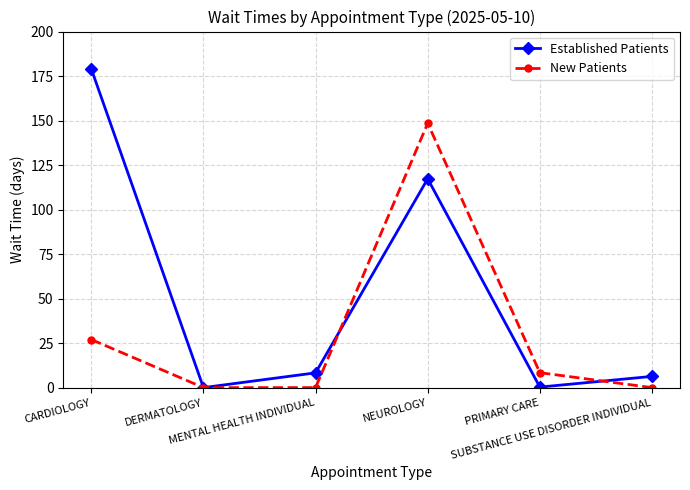

How many data points in Established Patients are less than 8?

3